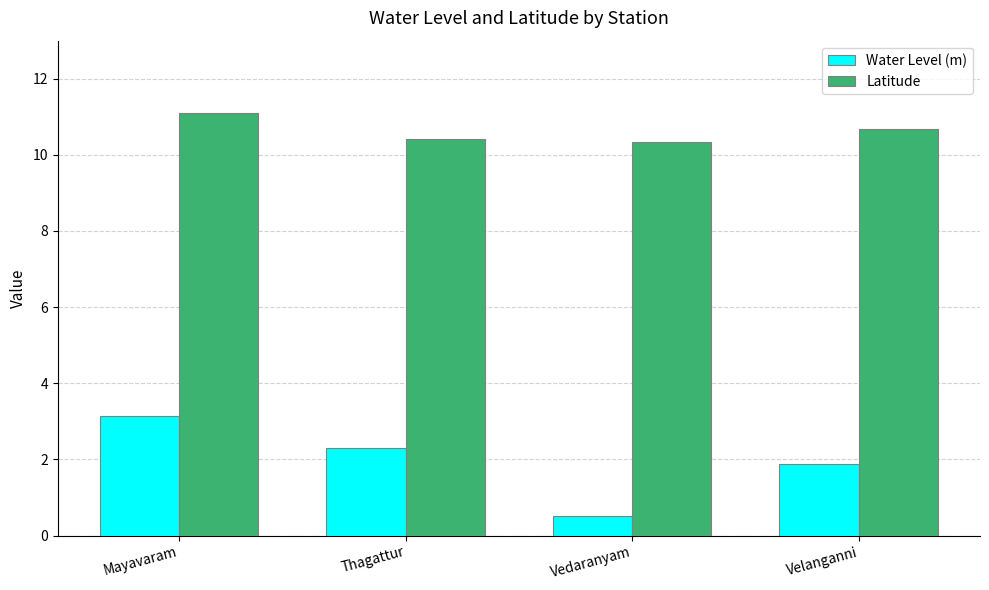

What is the sum of the Water Level (m) values at Mayavaram and Velanganni?

5.0